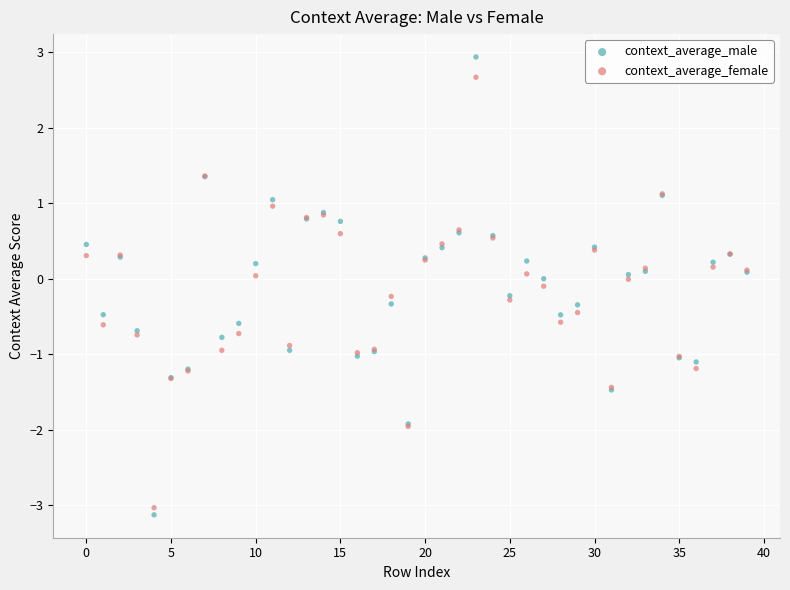

Which series has the largest Y range (max minus min)?

context_average_male